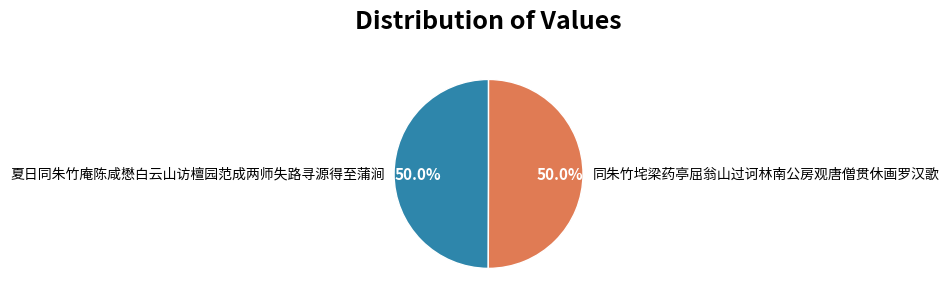

Count the number of slices in the pie.

2